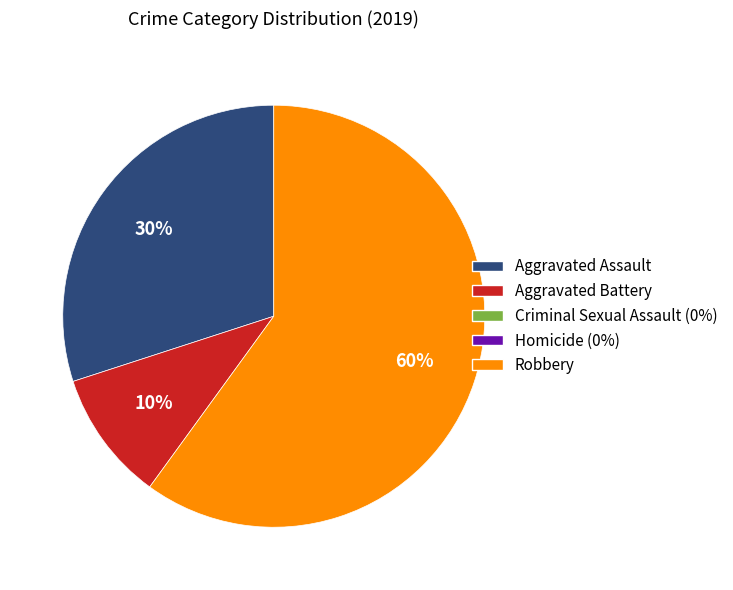

To the nearest percent, what is the difference between the largest and smallest slice percentages?

50%